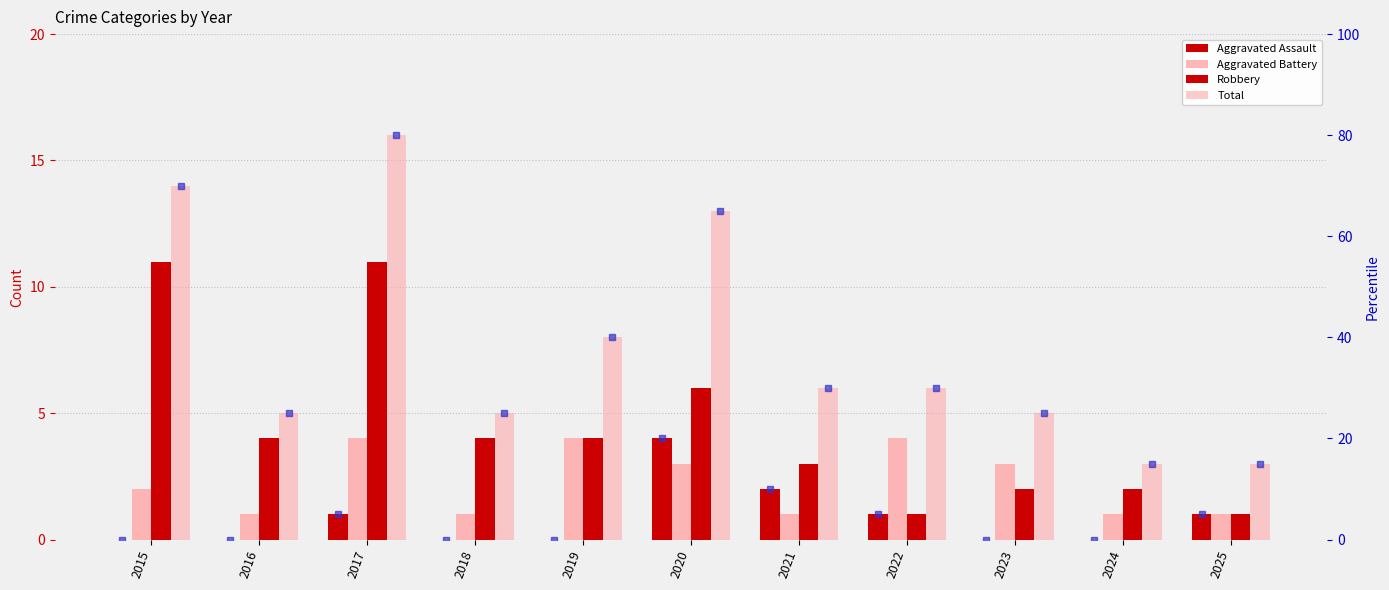

At which category does the chart reach its minimum across all series?

2015